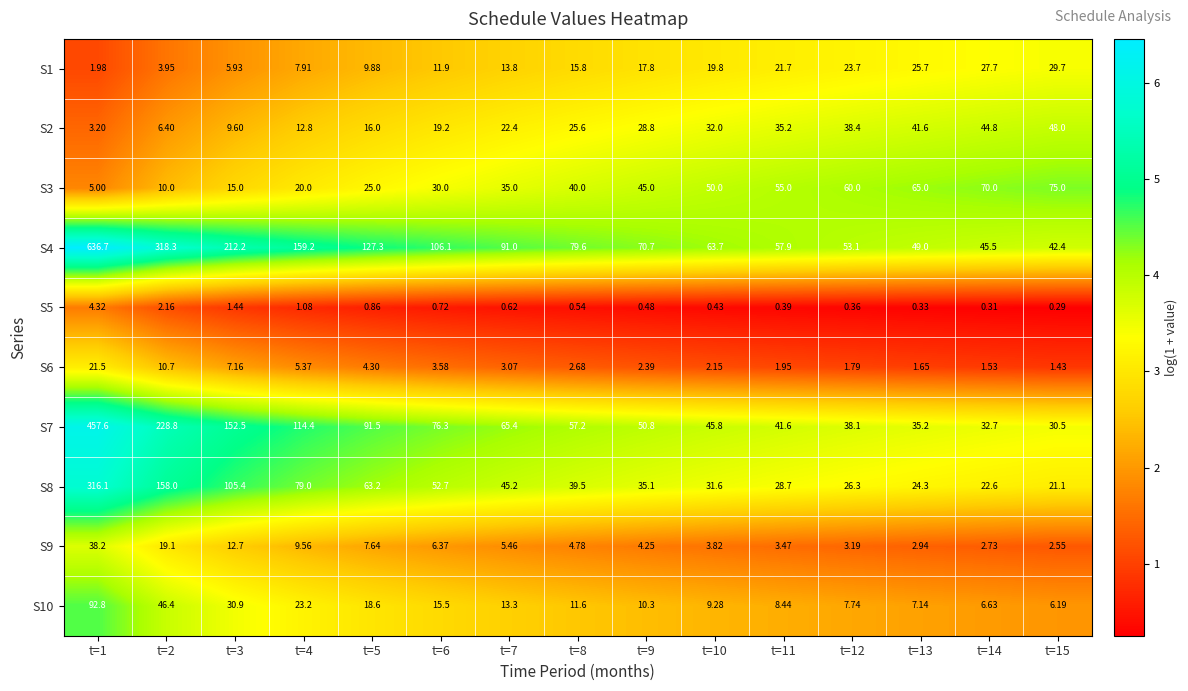

Is the value of S2 at t=1 greater than the value of S3 at t=13?

No